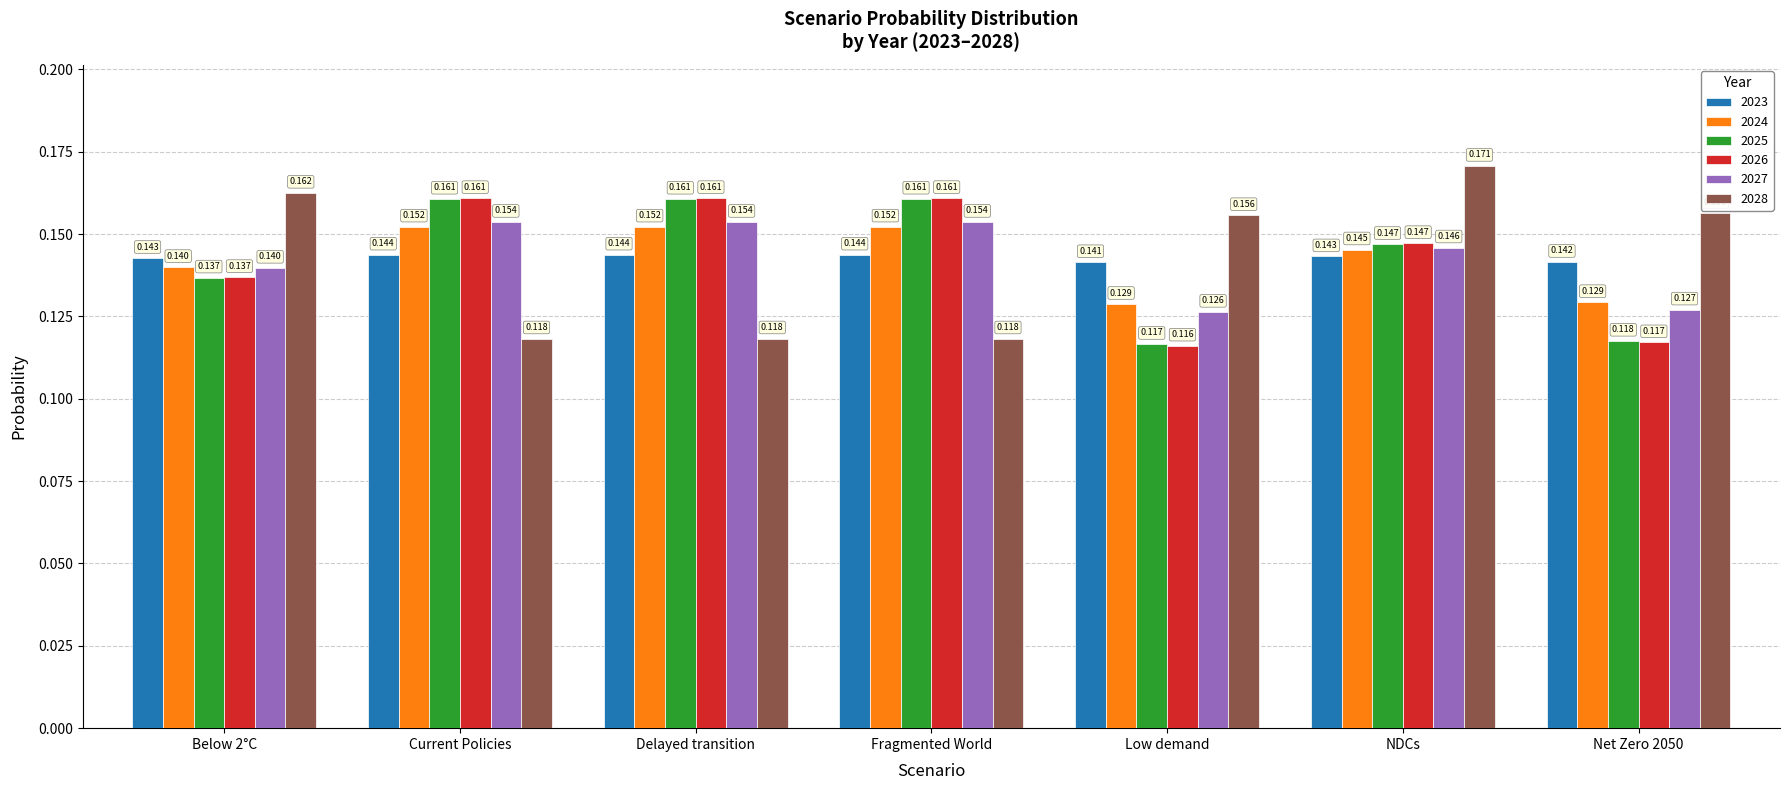

Which category has the lowest value across all series?

Low demand